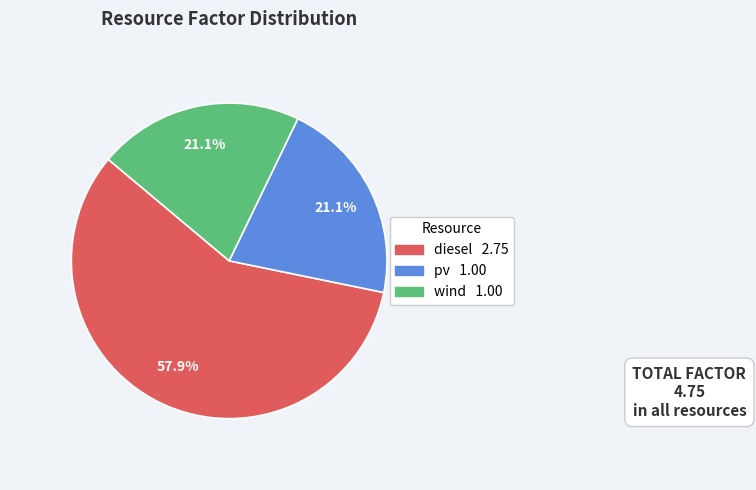

Which slice is the largest?

diesel